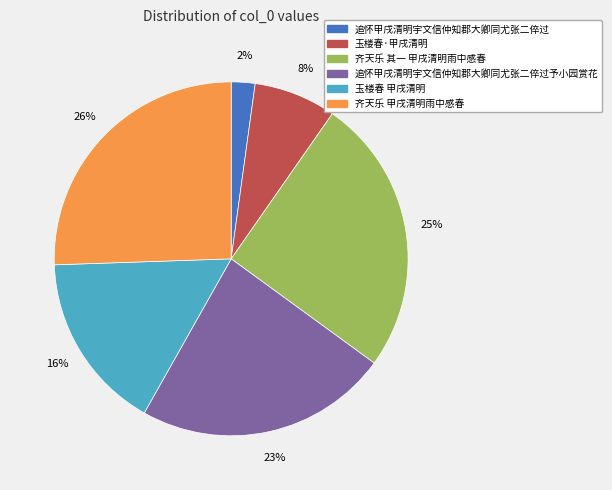

Which slice is the smallest?

追怀甲戌清明宇文信仲知郡大卿同尤张二倅过